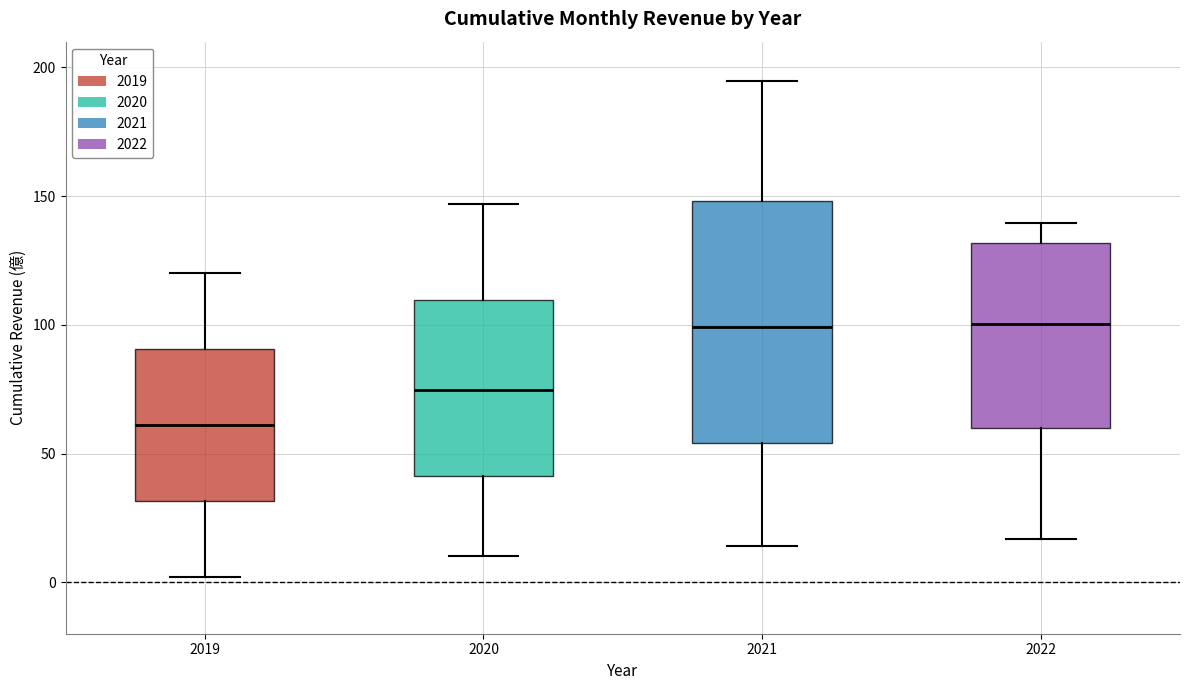

Which box's median line is the lowest?

2019